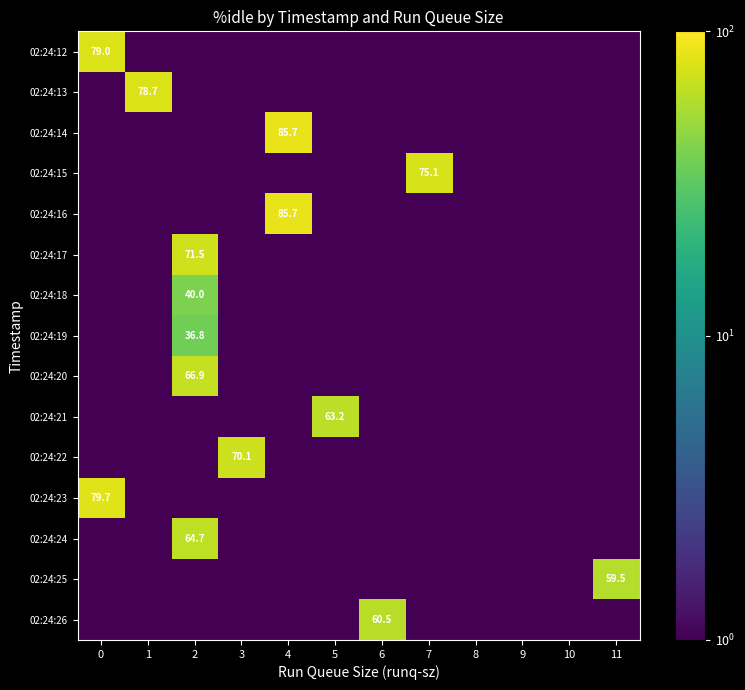

Is it true that 02:24:23 equals 79.7 at 0?

True